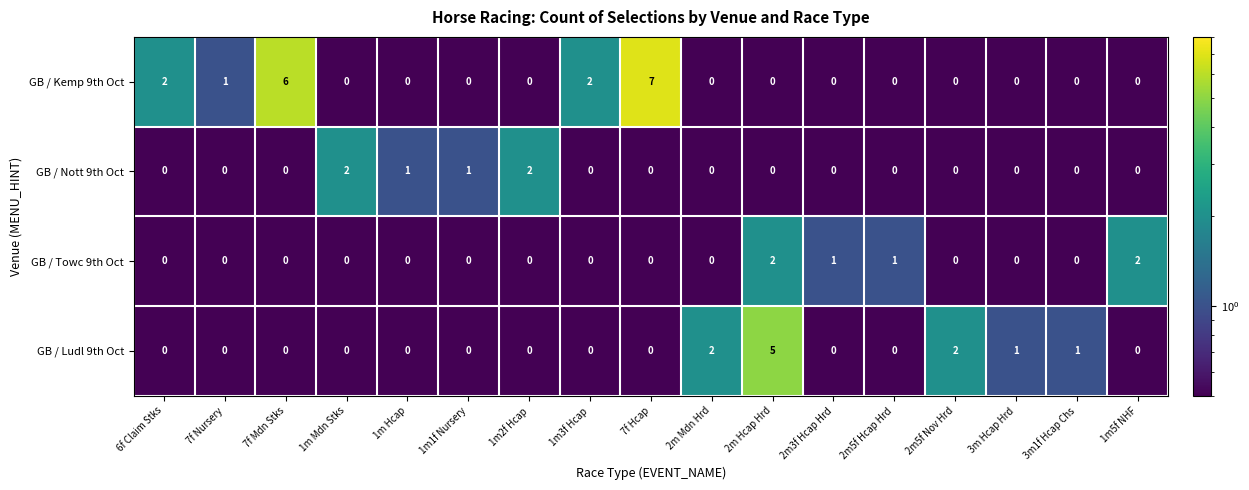

The GB / Ludl 9th Oct series shows 0 at 1m3f Hcap. True or false?

True